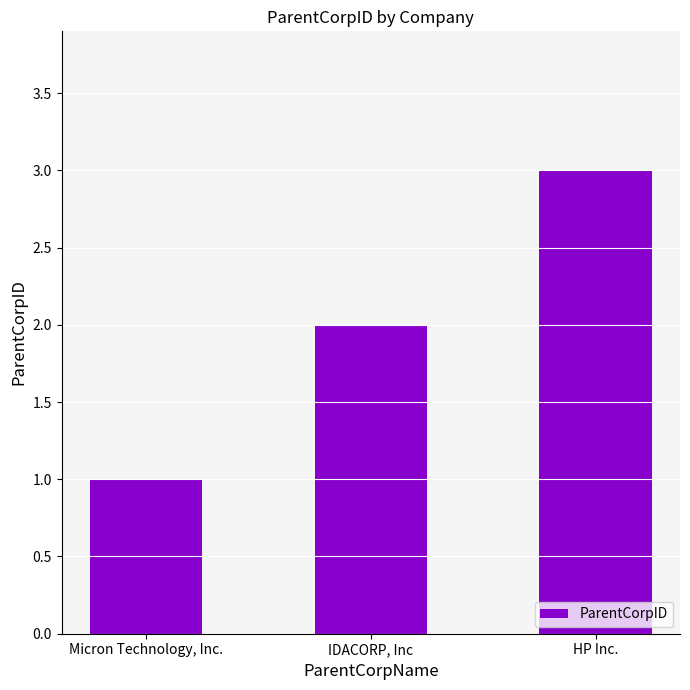

What is the value of the 1st bar from the left?

1